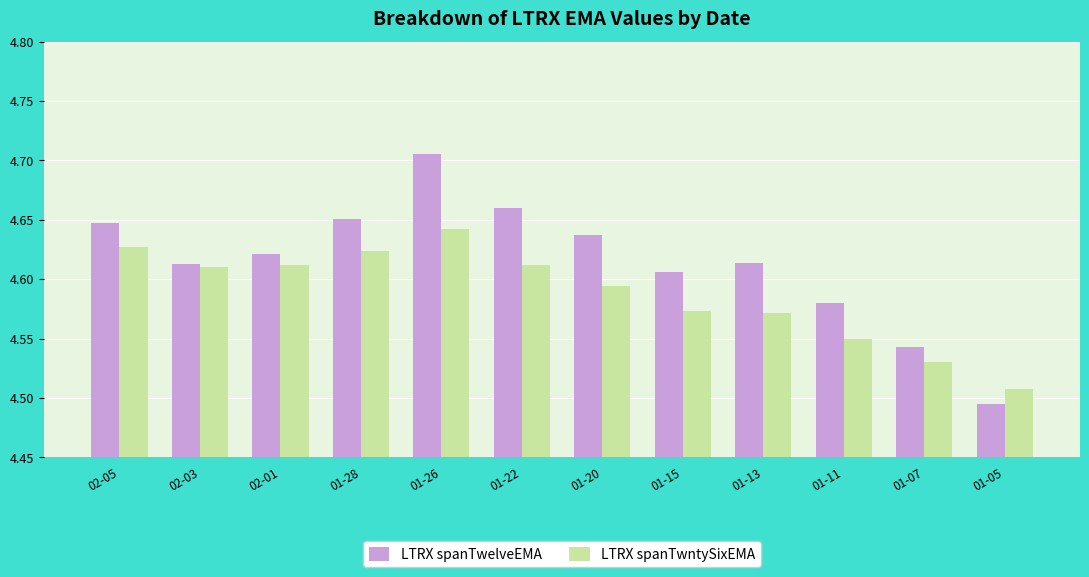

How many bars are there in total?

24